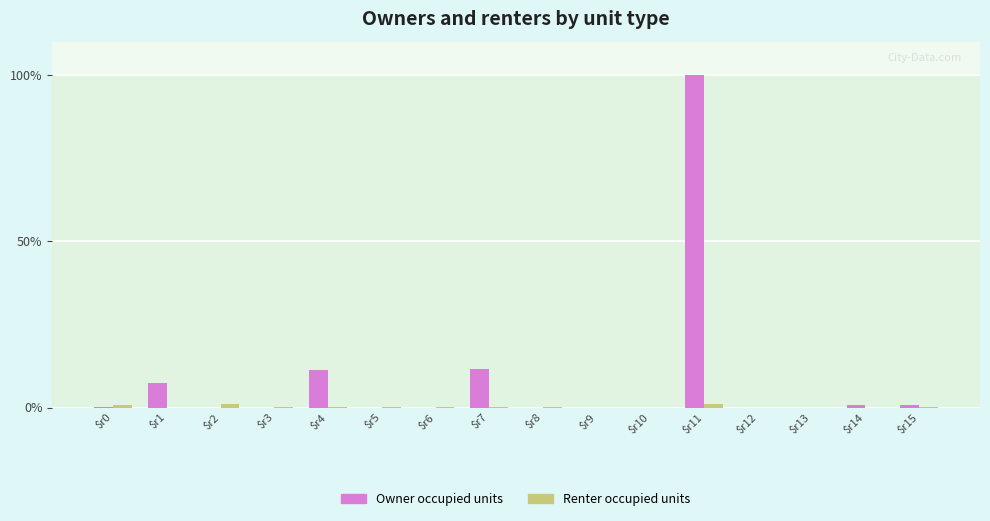

At which category is the sum across all series the highest?

$r11